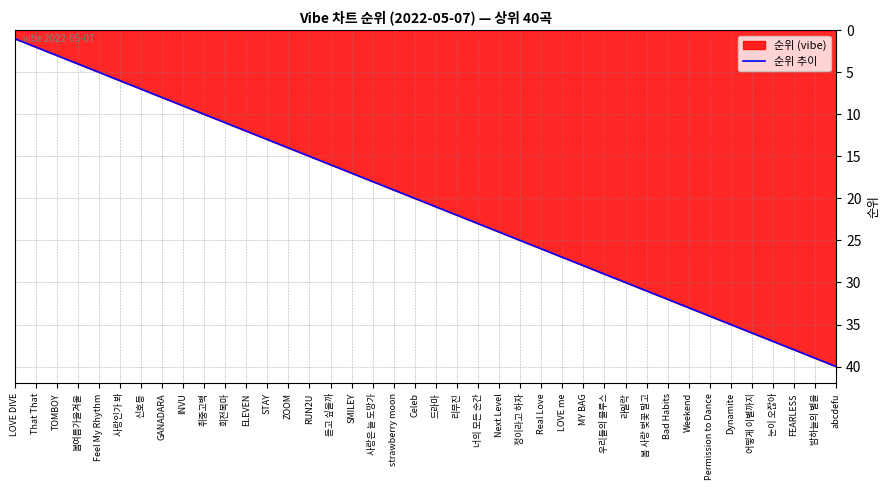

What is the value of the 20th point from the left?

20